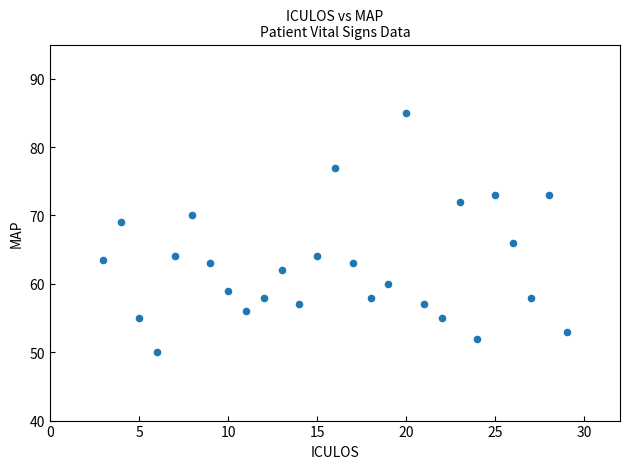

What Y value in the scatter plot is closest to 67?

66.0